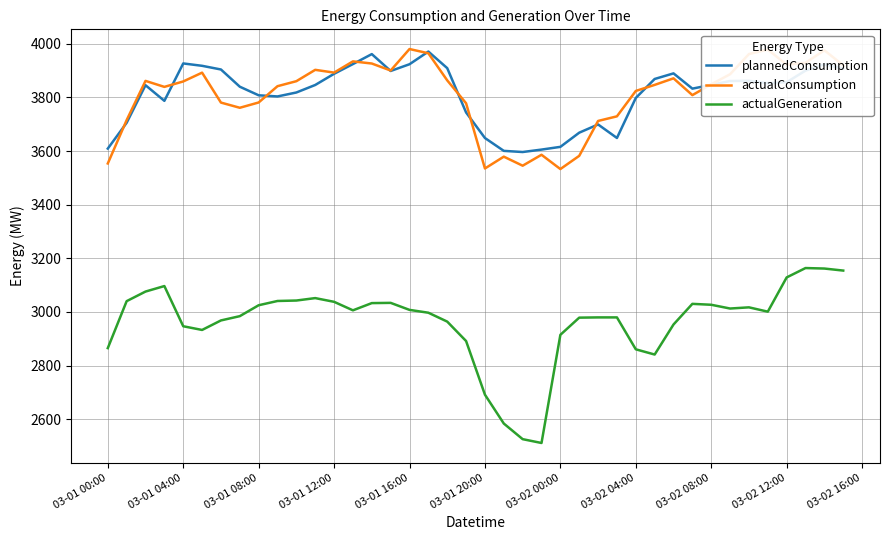

True or false: plannedConsumption and actualGeneration cross at least once.

False